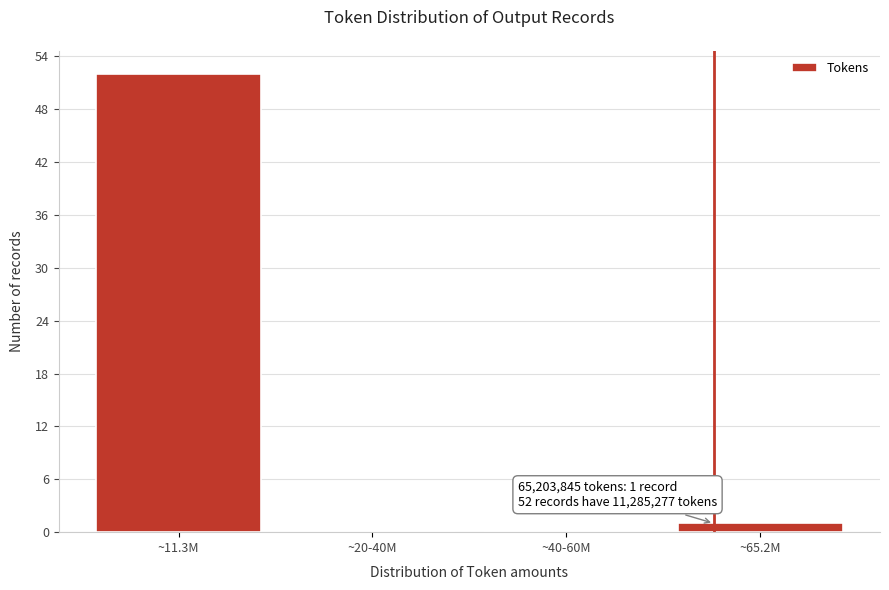

Reading right to left, extract all data points from this chart.

~65.2M=1	~40-60M=0	~20-40M=0	~11.3M=52